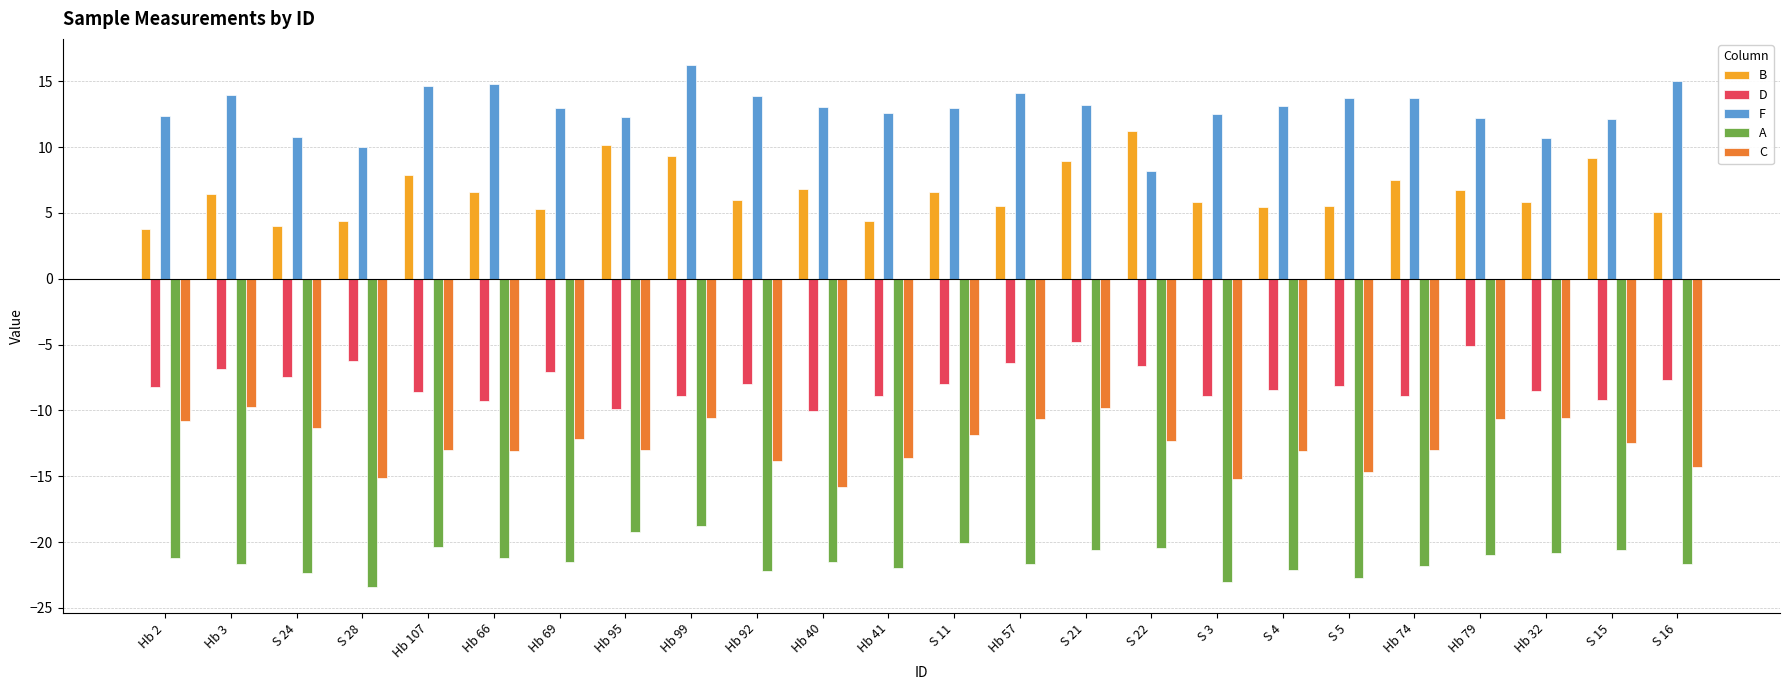

Read the B value at S 24.

4.0